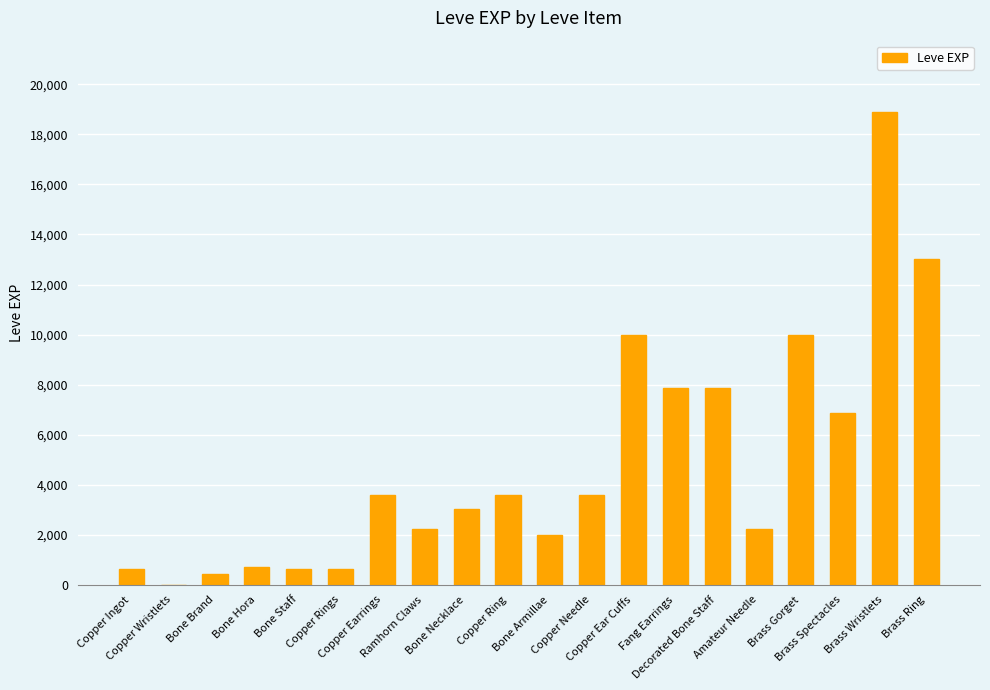

Reading left to right, transcribe all the data shown in this chart.

630	1	450	720	630	630	3600	2230	3040	3600	1980	3600	9990	7880	7880	2230	9990	6880	18910	13040